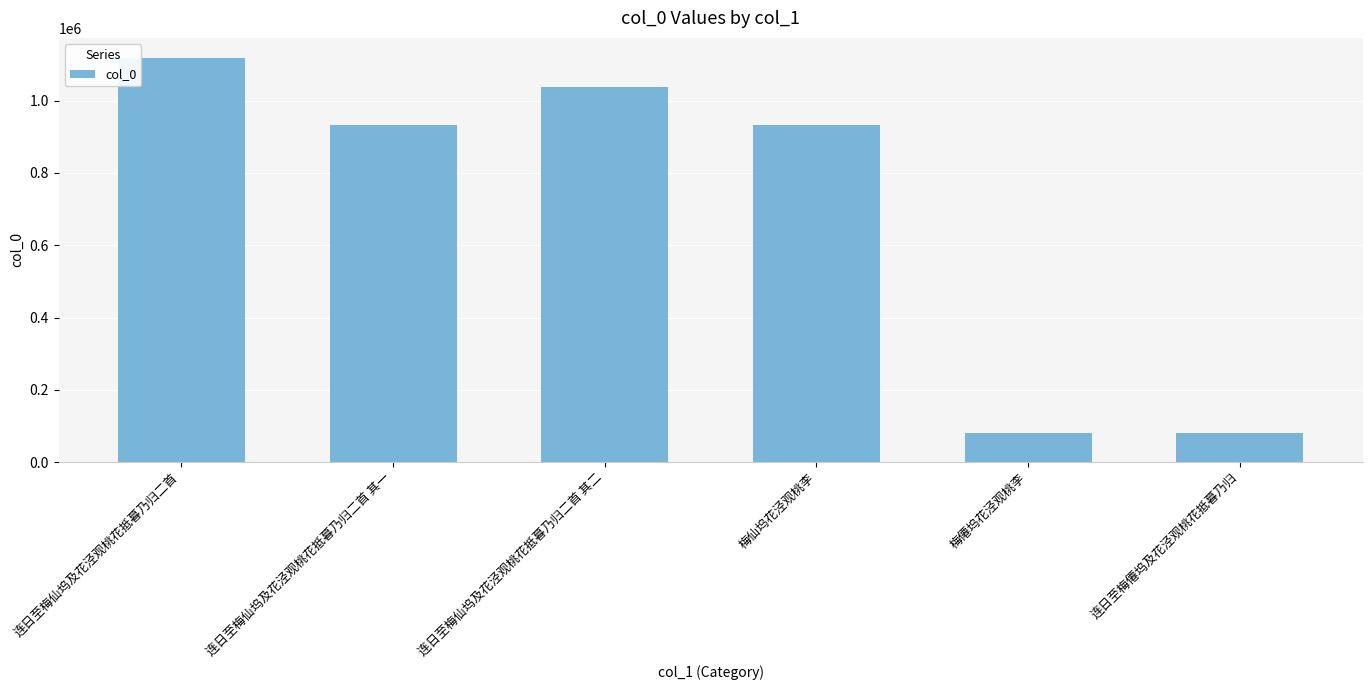

Are the bars grouped side by side (vs. stacked)?

No